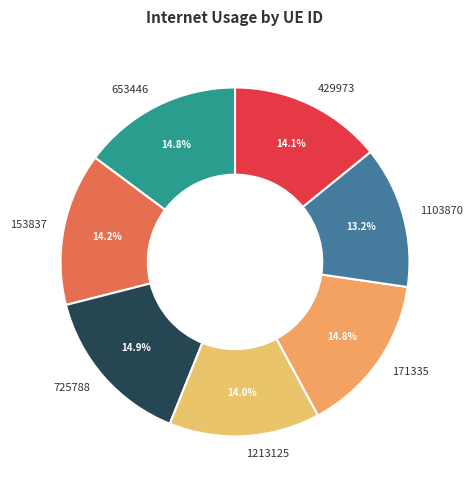

What is the total percentage of 653446 and 1103870?

28.0%